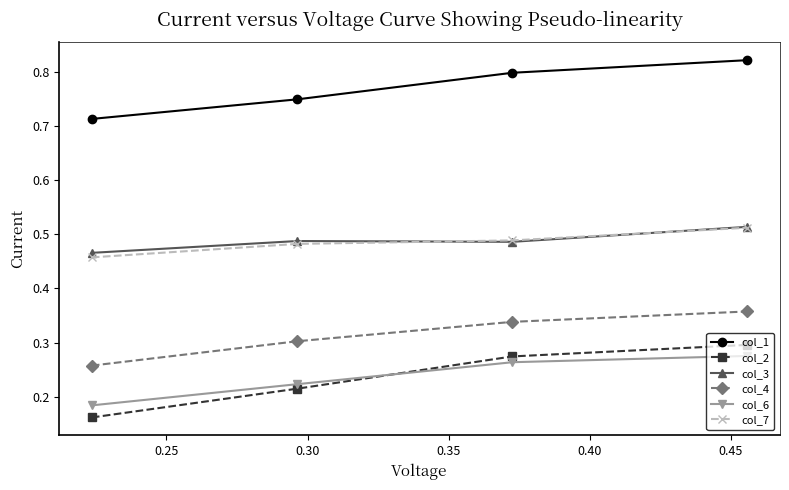

What is the sum of all col_7 values?

1.9